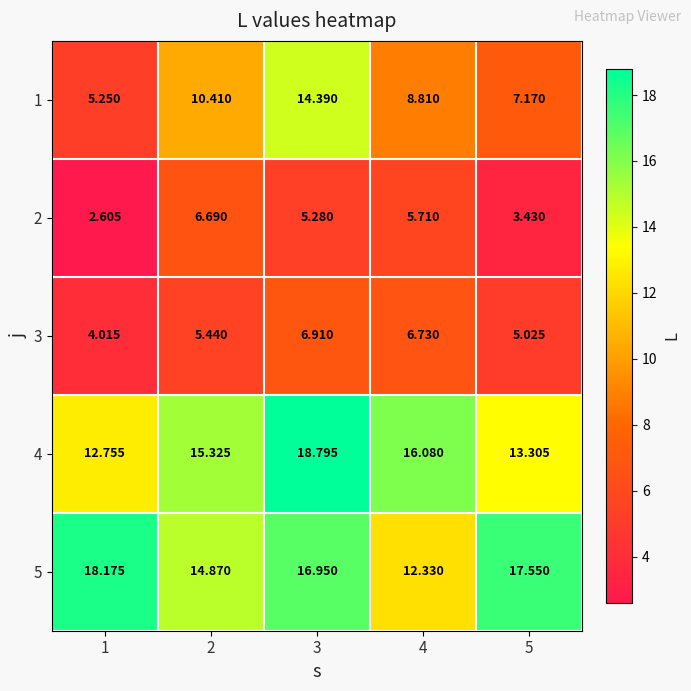

How many data points does each series have?

5